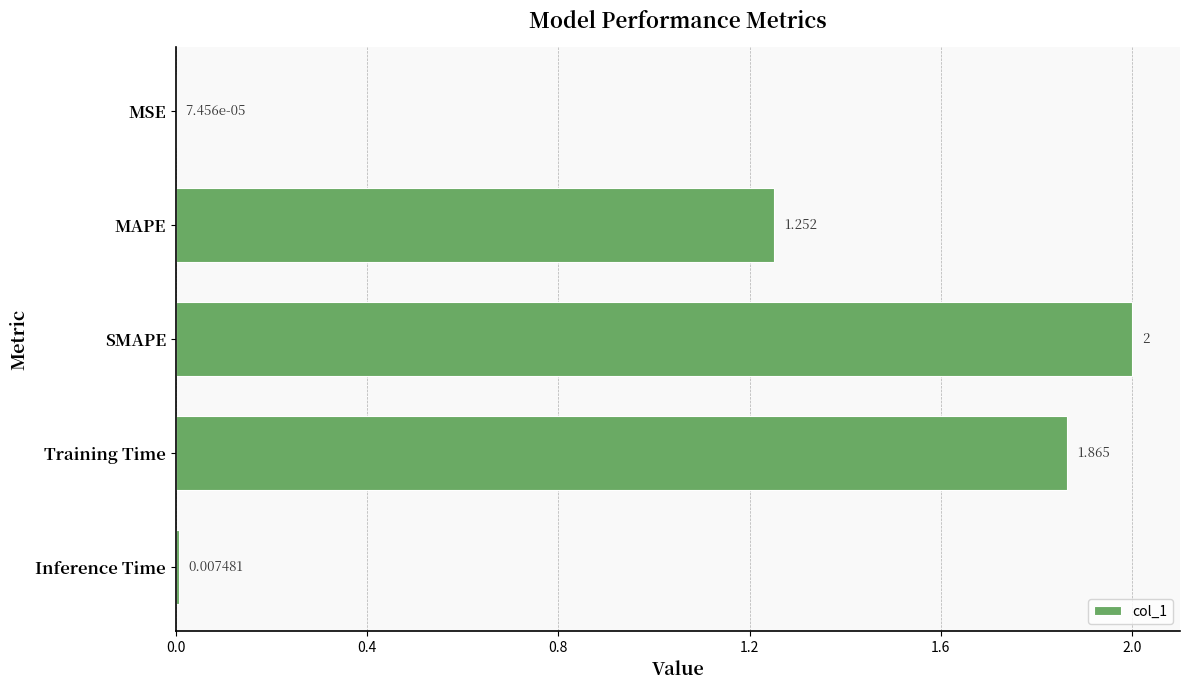

Which has a higher value, SMAPE or MSE?

SMAPE